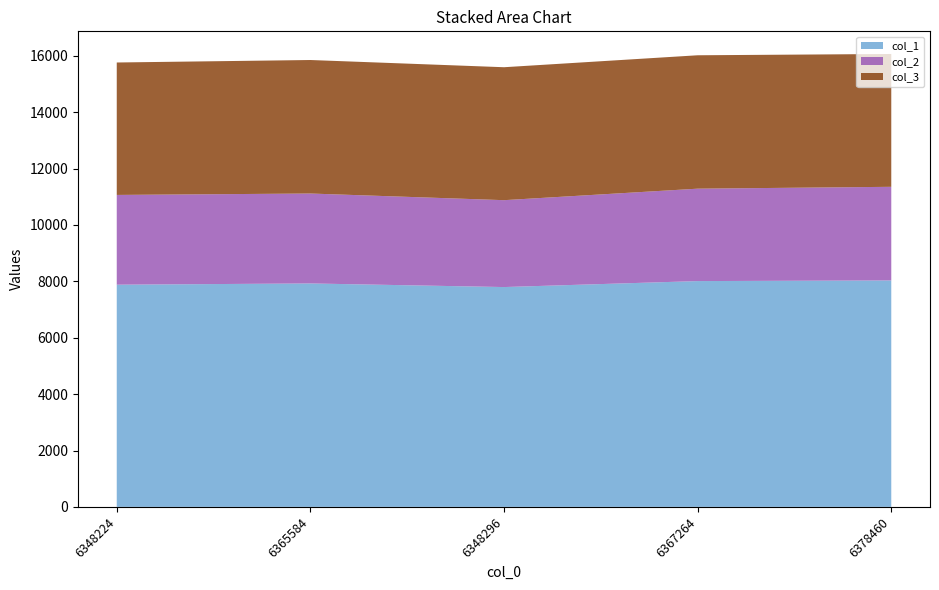

Reading right to left, list all the values displayed in this chart.

col_1: 6378460=8033	6367264=8010	6348296=7798	6365584=7926	6348224=7882
col_2: 6378460=3321	6367264=3278	6348296=3082	6365584=3190	6348224=3184
col_3: 6378460=4712	6367264=4732	6348296=4716	6365584=4736	6348224=4698